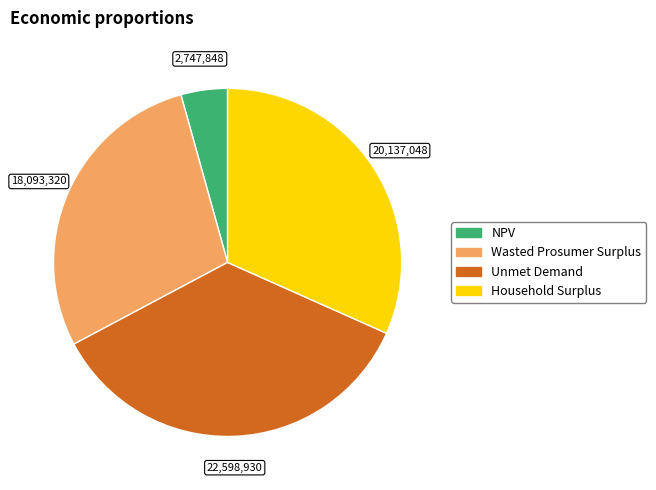

Do Household Surplus and Unmet Demand together represent more than half of the pie?

Yes